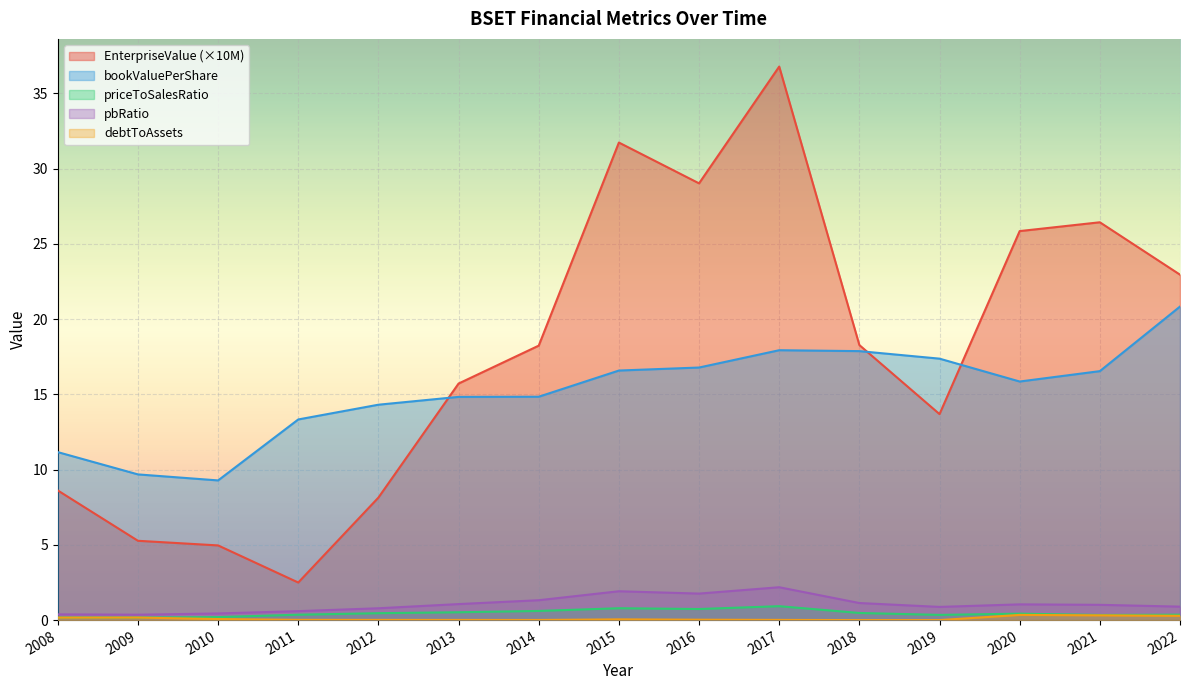

Between 2016 and 2010, which is larger?

2016